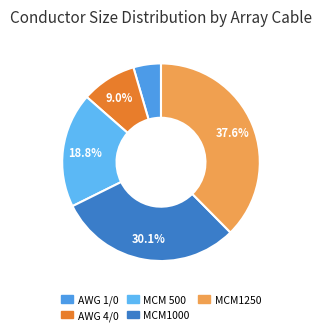

Combined, what portion of the pie is MCM 500 and MCM1250?

56.4%